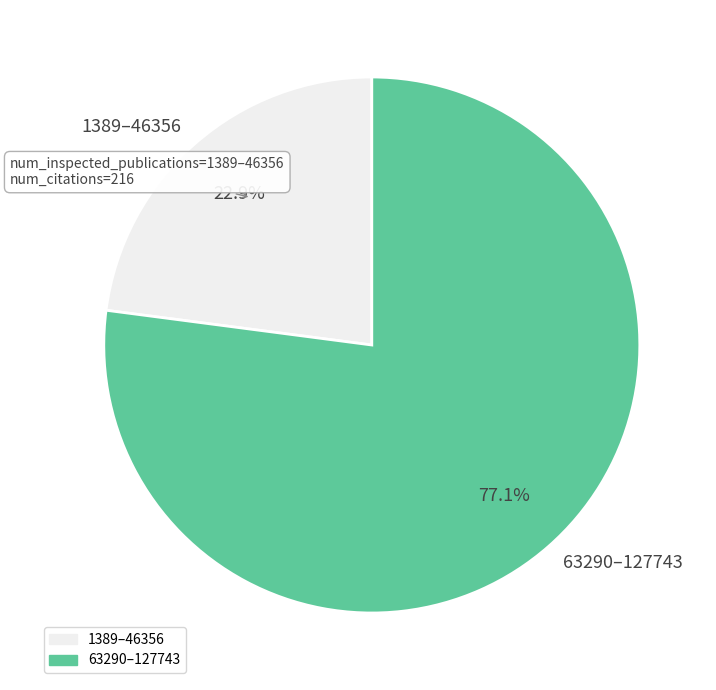

Which slice is the largest?

63290–127743